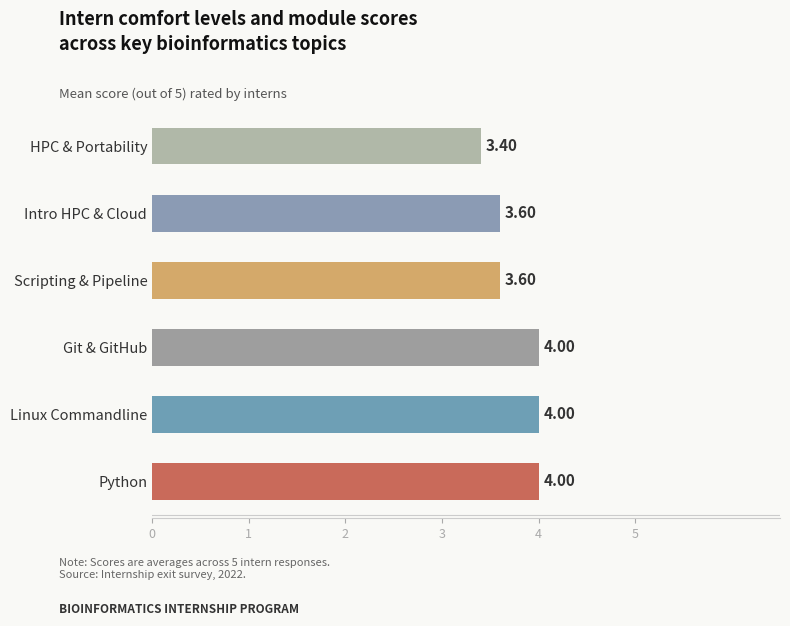

Are the bars grouped side by side (vs. stacked)?

No